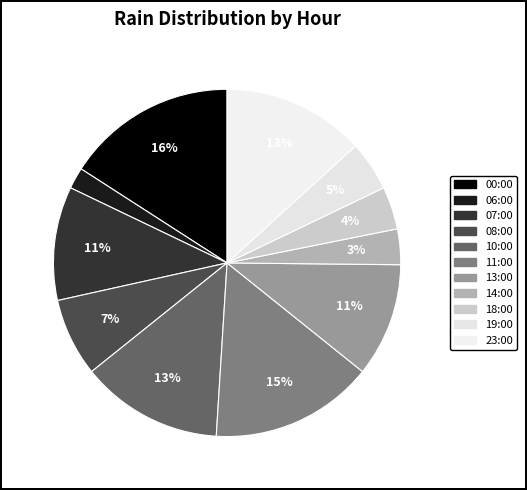

Which has a higher value, 11:00 or 13:00?

11:00